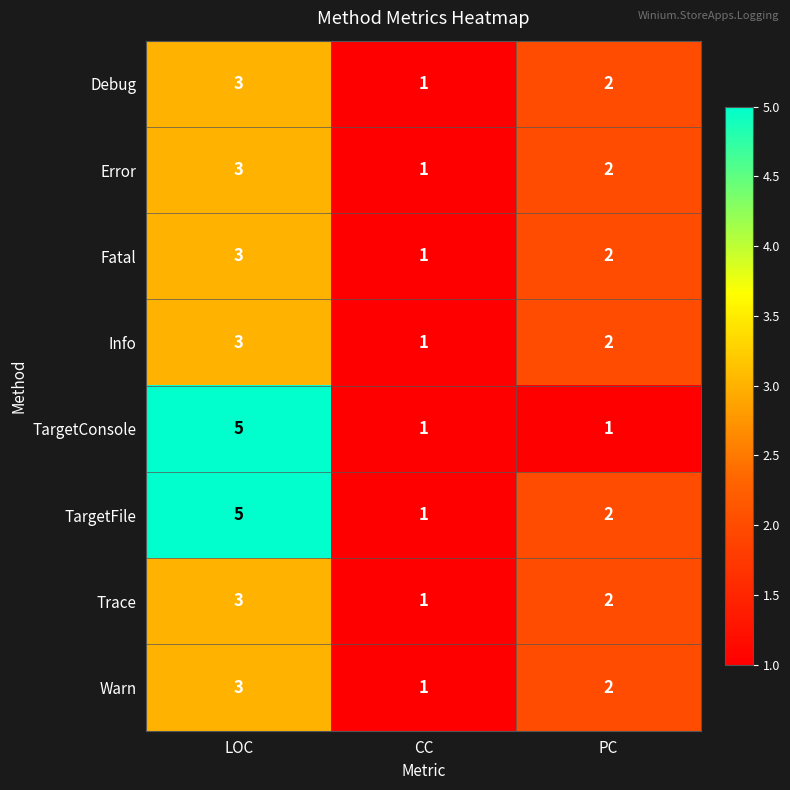

What is the sum of the TargetFile values at CC and LOC?

6